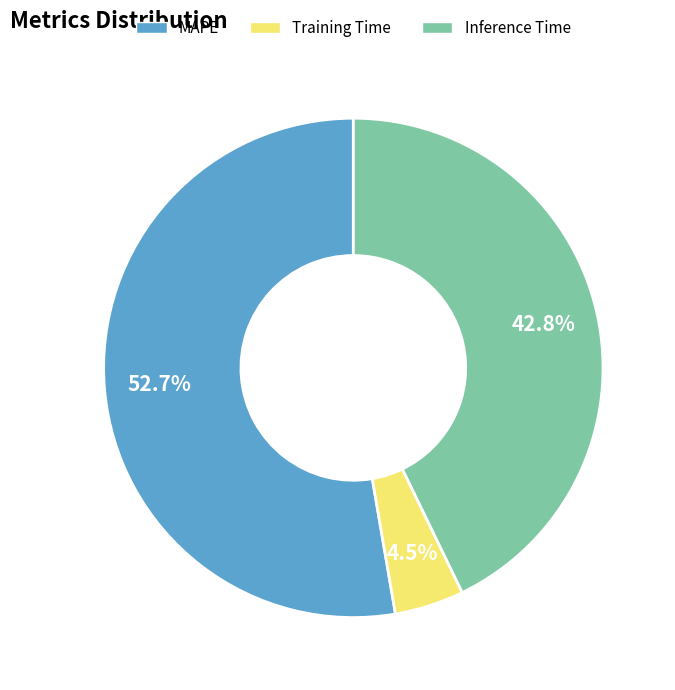

Rank the categories by value from highest to lowest.

MAPE, Inference Time, Training Time